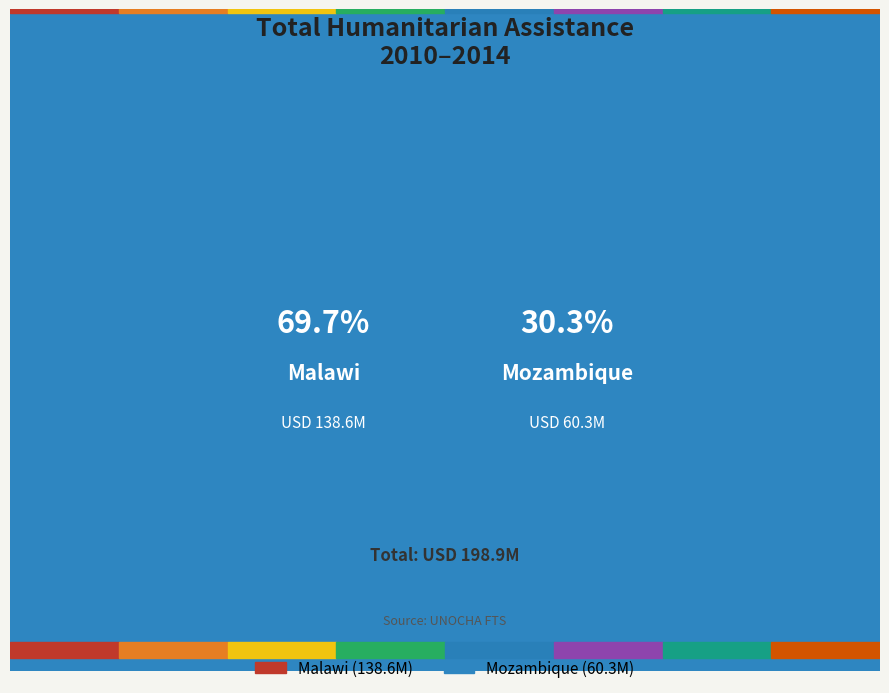

To the nearest percent, what portion does Malawi represent?

70%